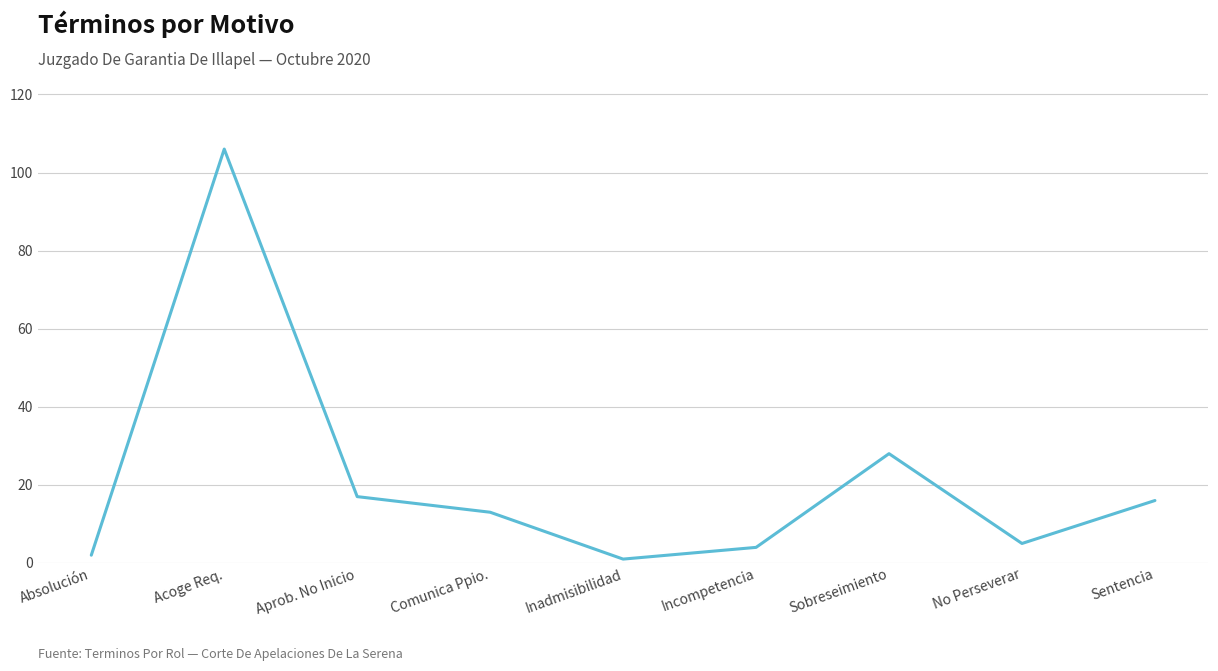

What is the sum of all values?

192